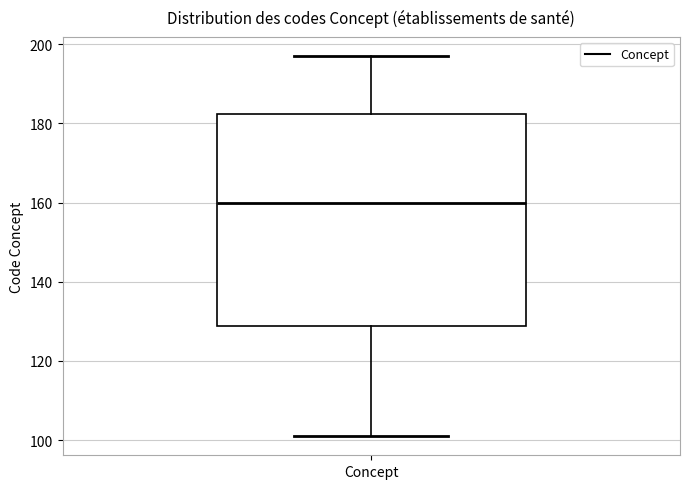

Read this box plot against the y-axis: the position of the median line, the range covered by the box, and the ends of both whiskers. The values are not printed on the chart, so give them approximately, as read against the axis.

median 160, box 128 to 182, whiskers 102 to 198